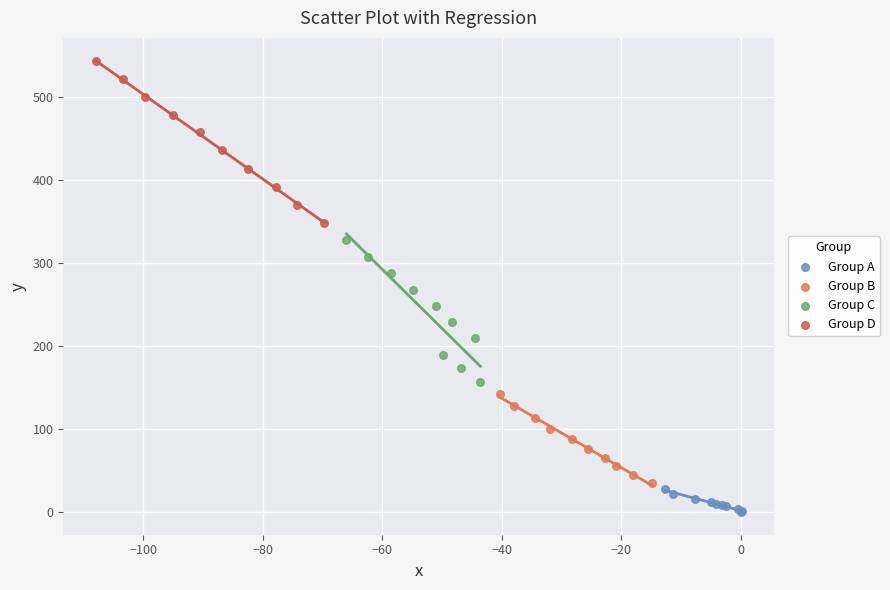

Which series has the widest spread of Y values?

Group D